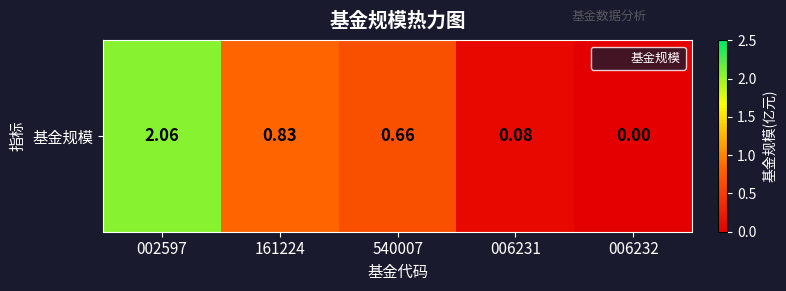

What is the sum of the values at 002597 and 540007?

2.7